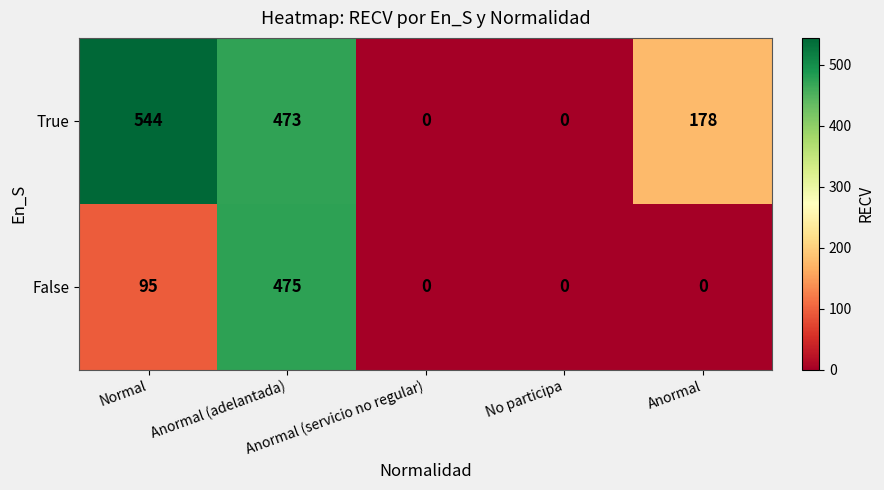

Count the number of categories in the chart.

5